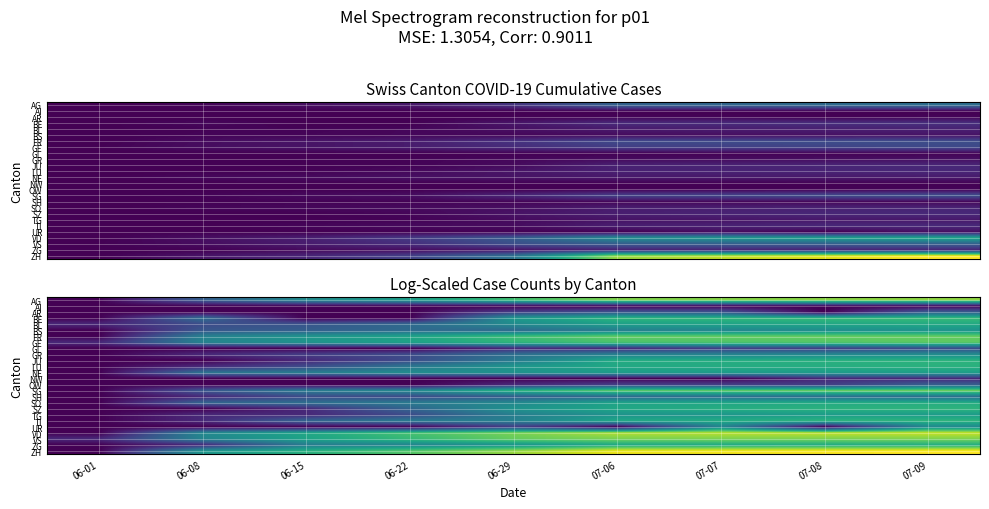

Which has a higher value, 07-06 or 06-22?

07-06